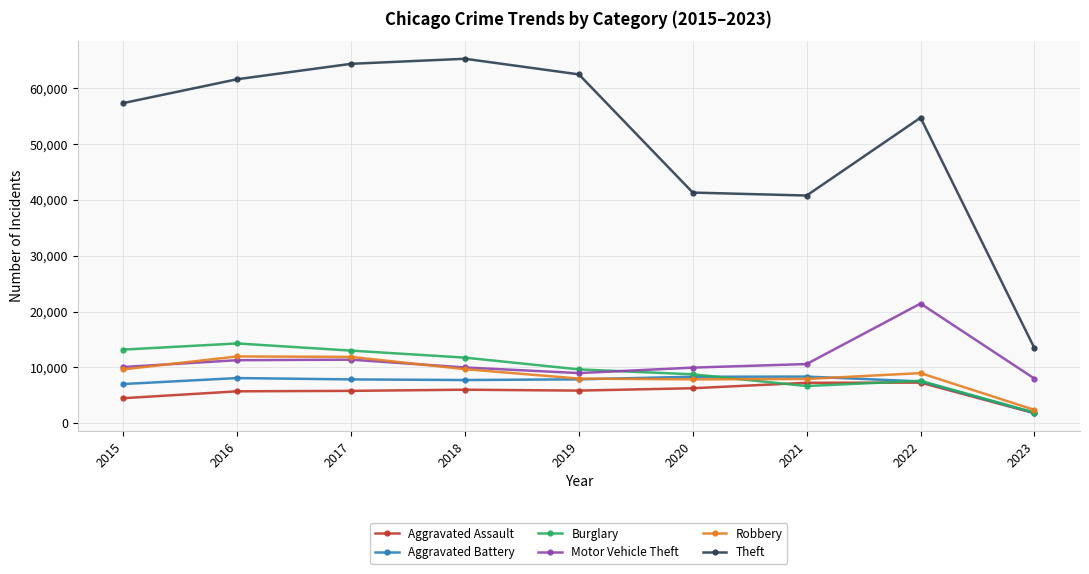

List the series in order of their peak value, lowest first.

Aggravated Assault, Aggravated Battery, Robbery, Burglary, Motor Vehicle Theft, Theft